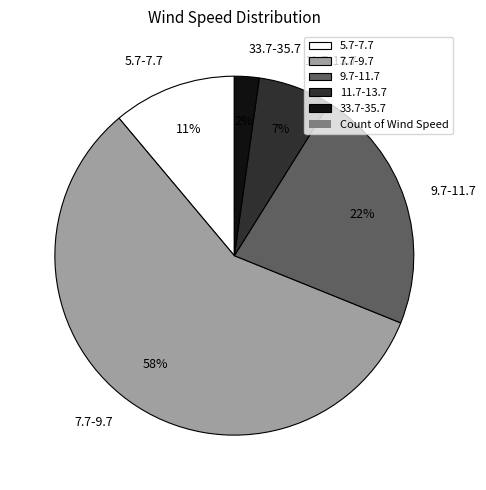

Rank the categories by value from highest to lowest.

7.7-9.7, 9.7-11.7, 5.7-7.7, 11.7-13.7, 33.7-35.7